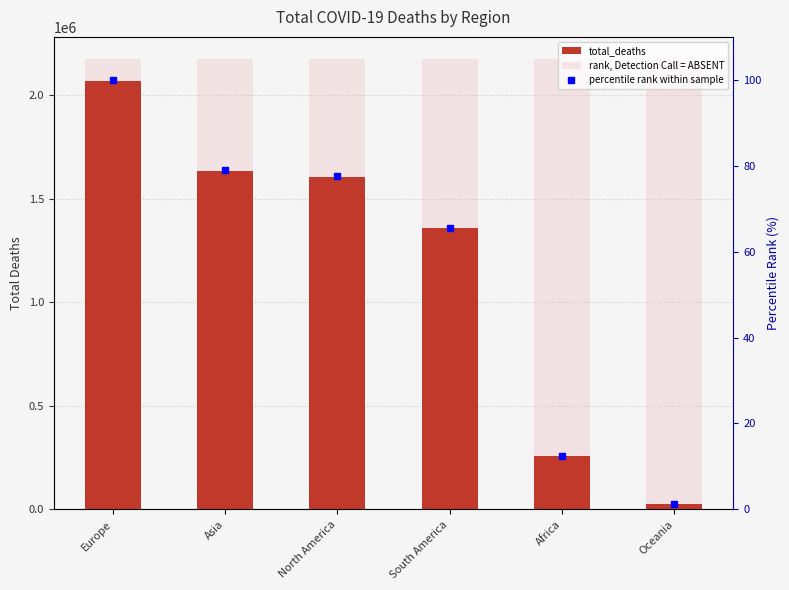

Is the value of percentile rank within sample at Oceania greater than the value of rank, Detection Call = ABSENT at Asia?

No